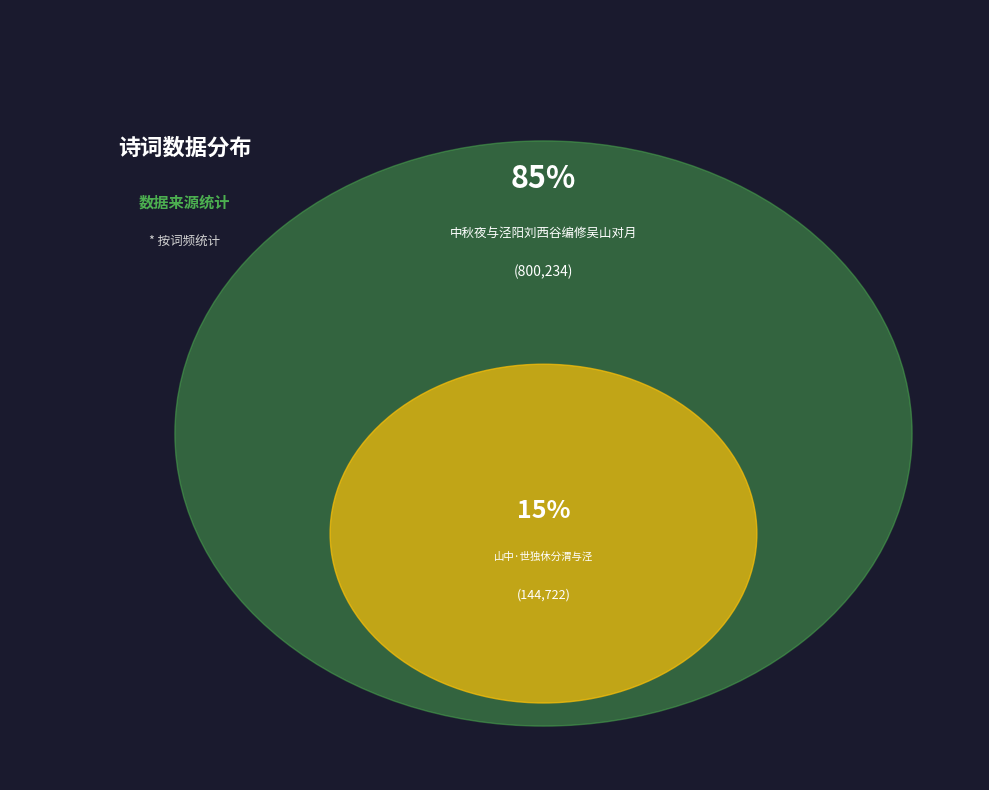

What portion of the pie excludes 山中·世独休分渭与泾?

84.7%